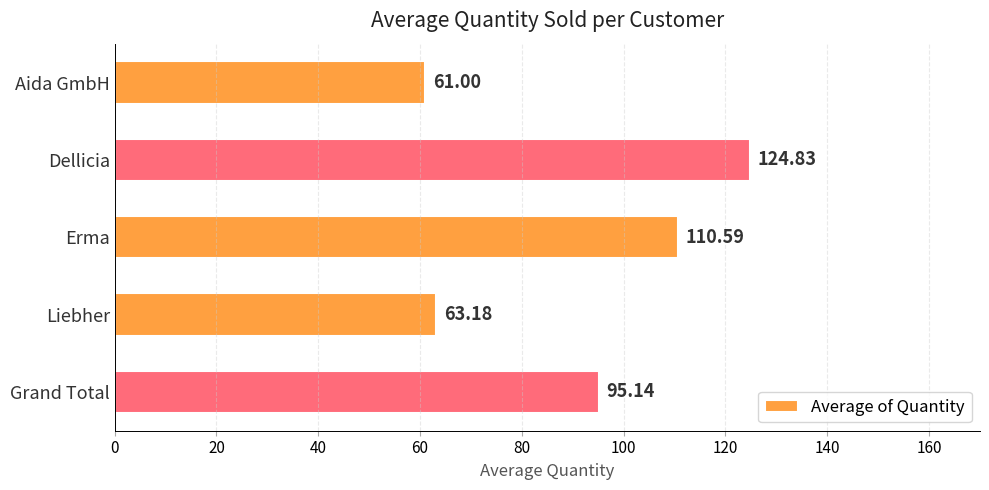

What is the average value?

90.9